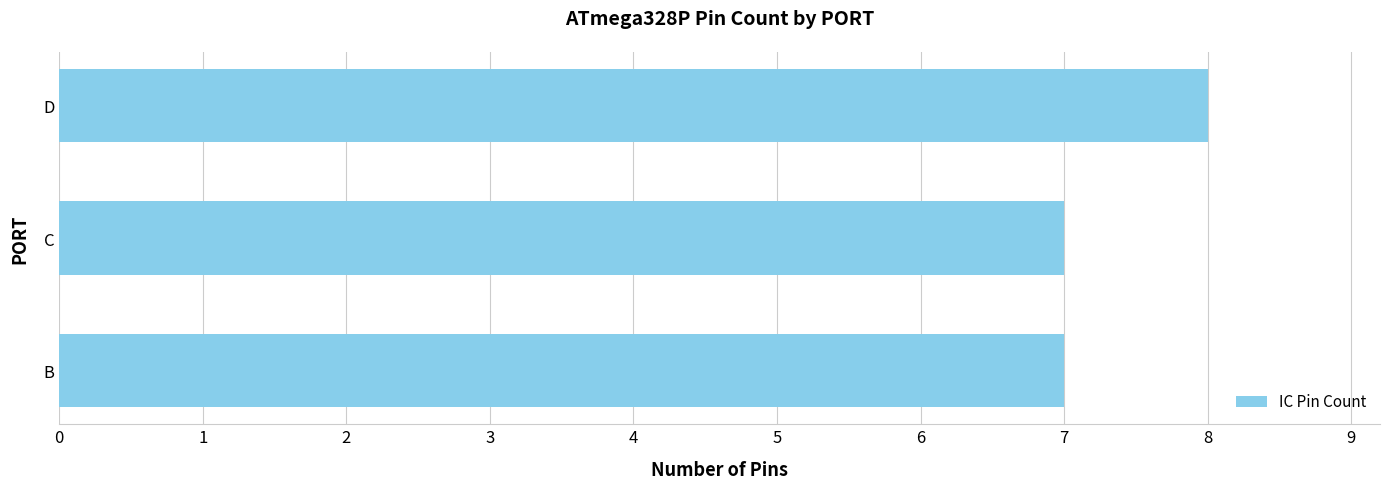

Reading bottom to top, extract all data points from this chart.

B=7	C=7	D=8